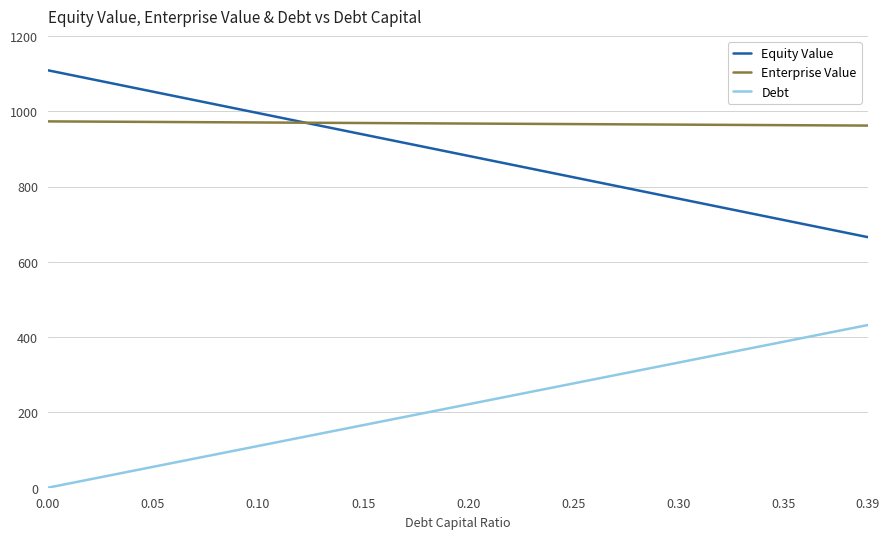

Which series has the largest total across all categories?

Enterprise Value